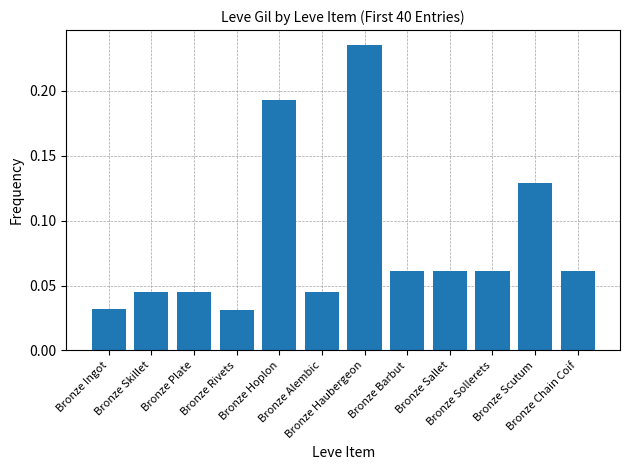

How many bars are there in total?

12